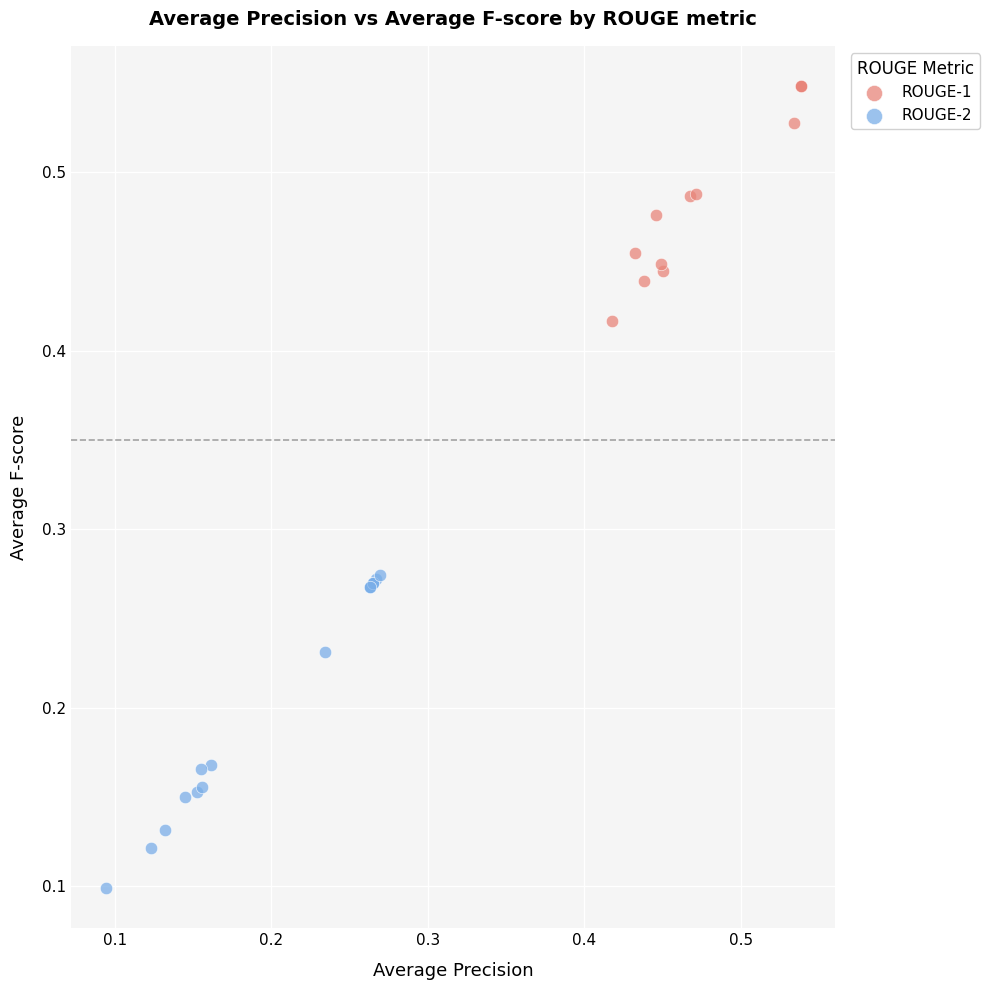

Which series contains the lowest Y value?

ROUGE-2